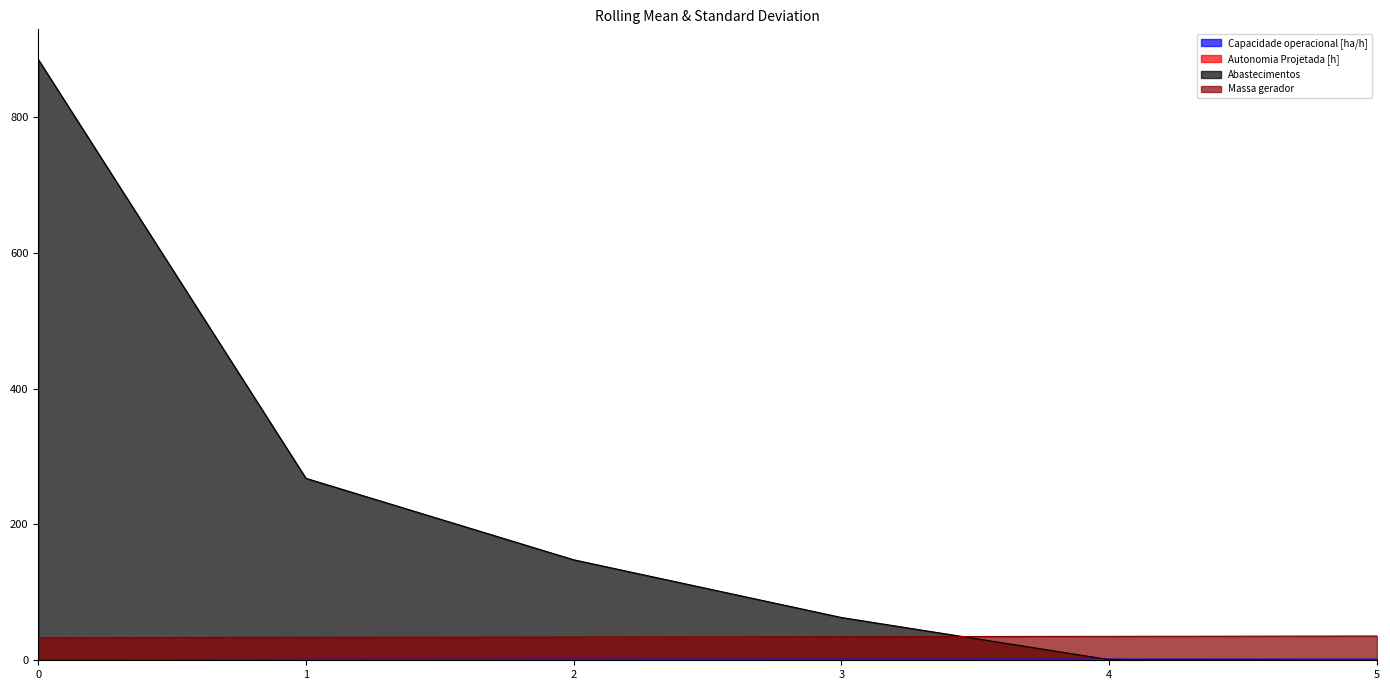

What is the average value of the Abastecimentos series?

227.5